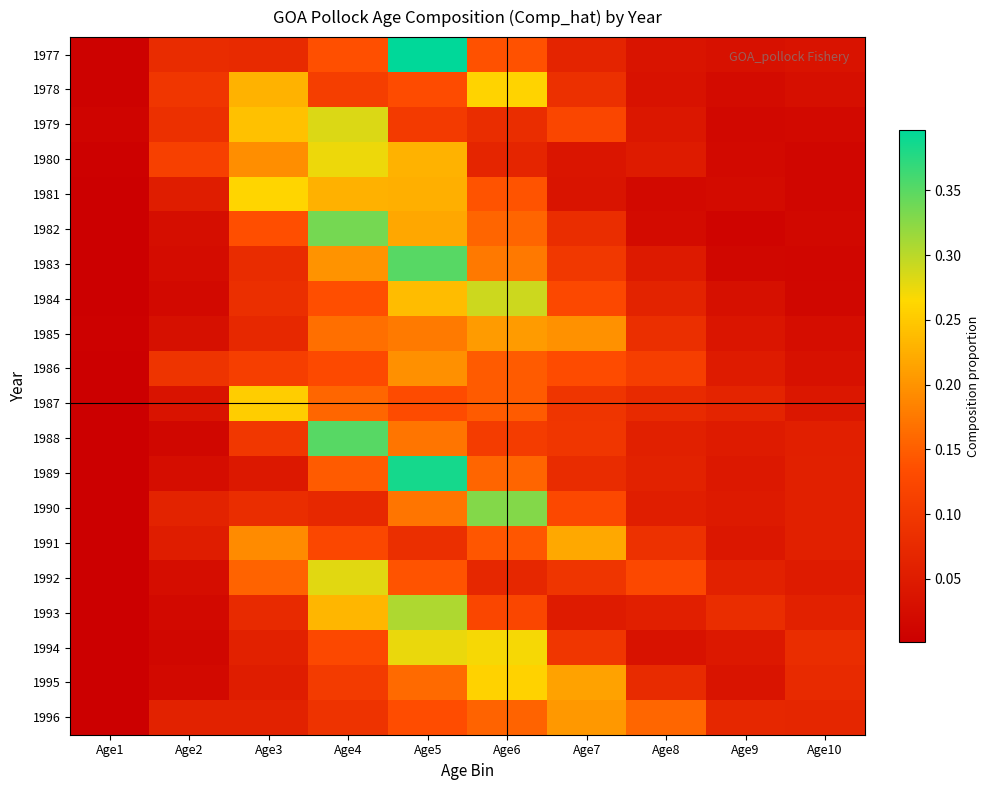

At how many categories does at least one series exceed 0?

10